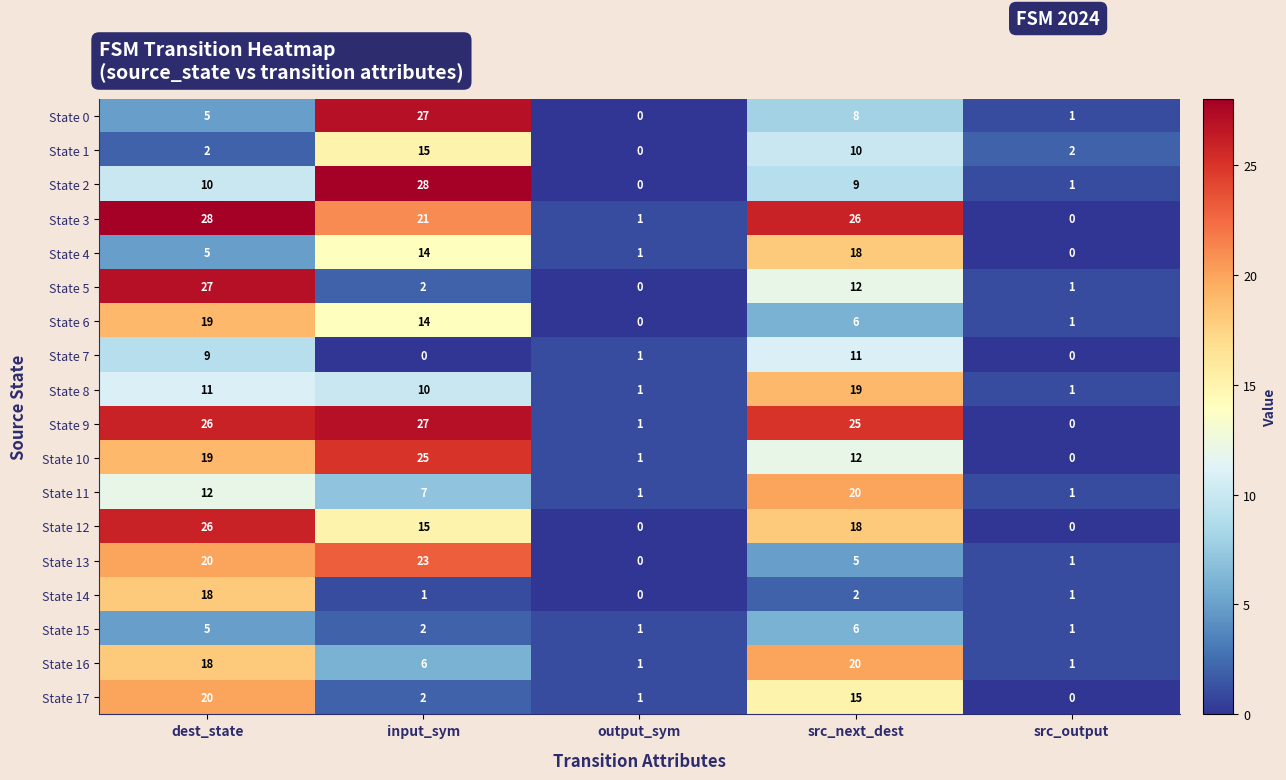

Which series changed the most between dest_state and input_sym?

State 5